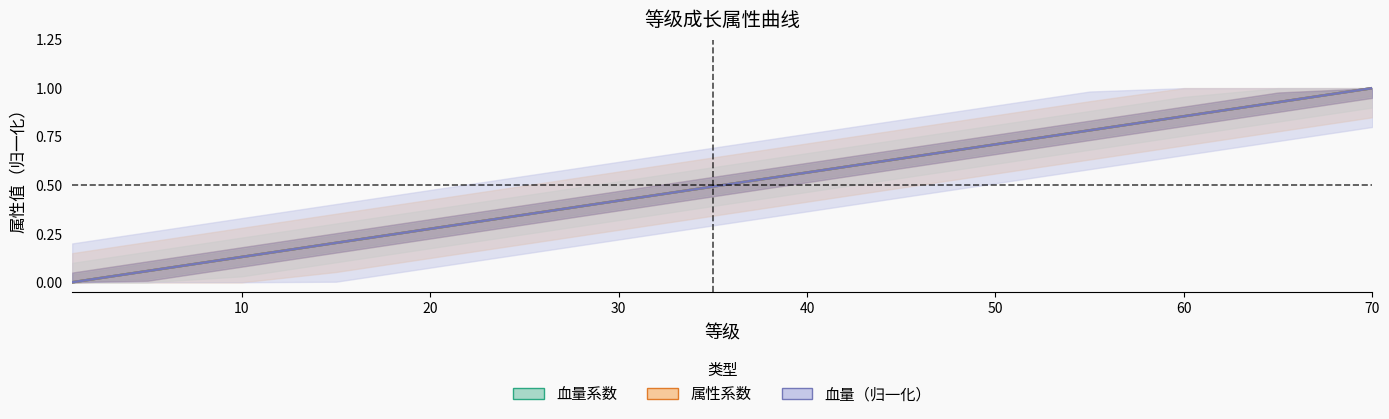

At 65, list the series in order from largest to smallest.

血量系数, 属性系数, 血量_norm